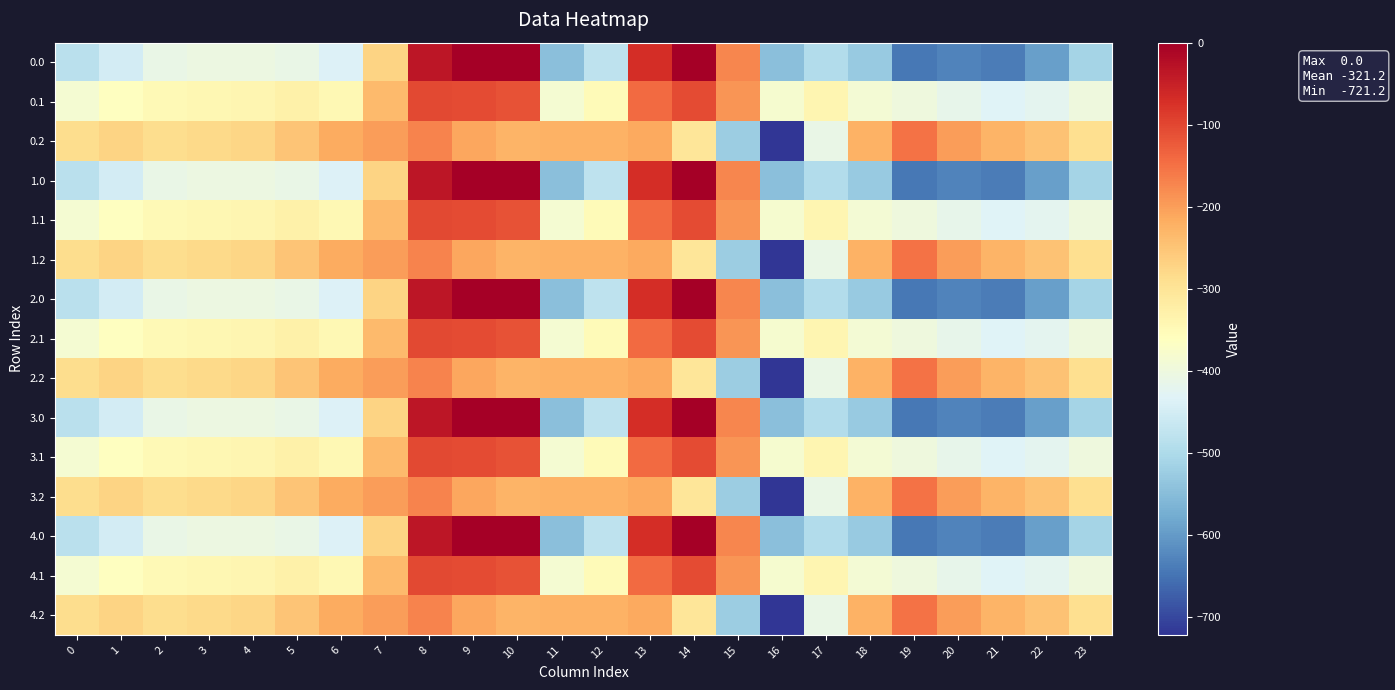

Rank the series at 12 from highest to lowest value.

0.2, 1.2, 2.2, 3.2, 4.2, 0.1, 1.1, 2.1, 3.1, 4.1, 0.0, 1.0, 2.0, 3.0, 4.0